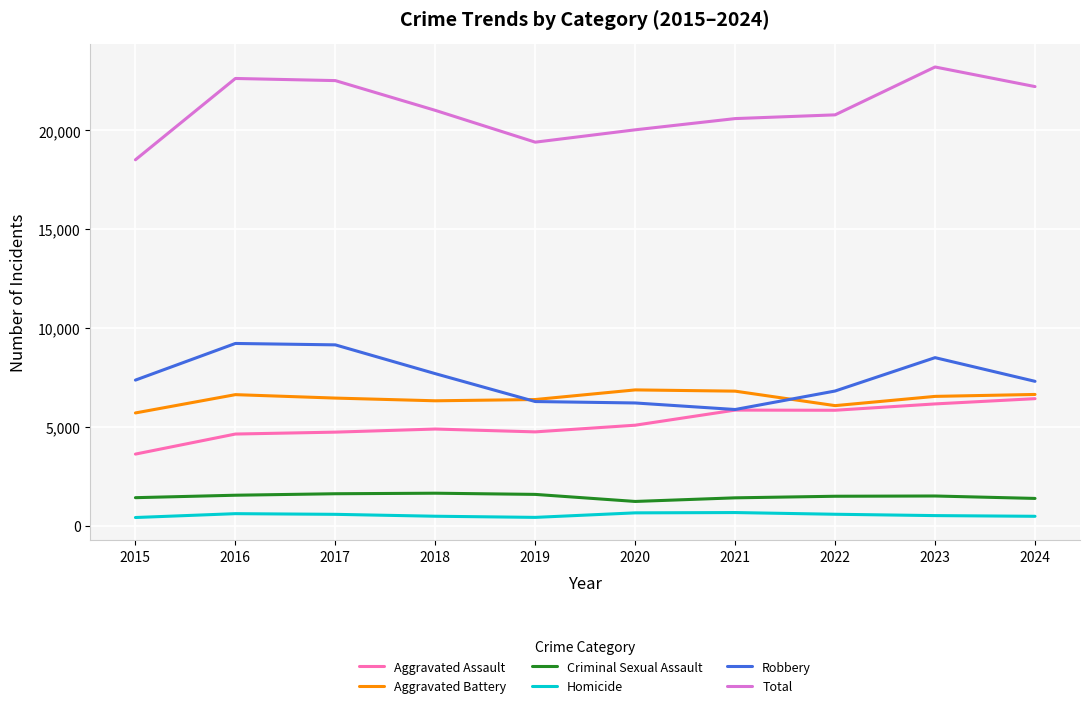

What is the lowest value of the Criminal Sexual Assault series?

1224